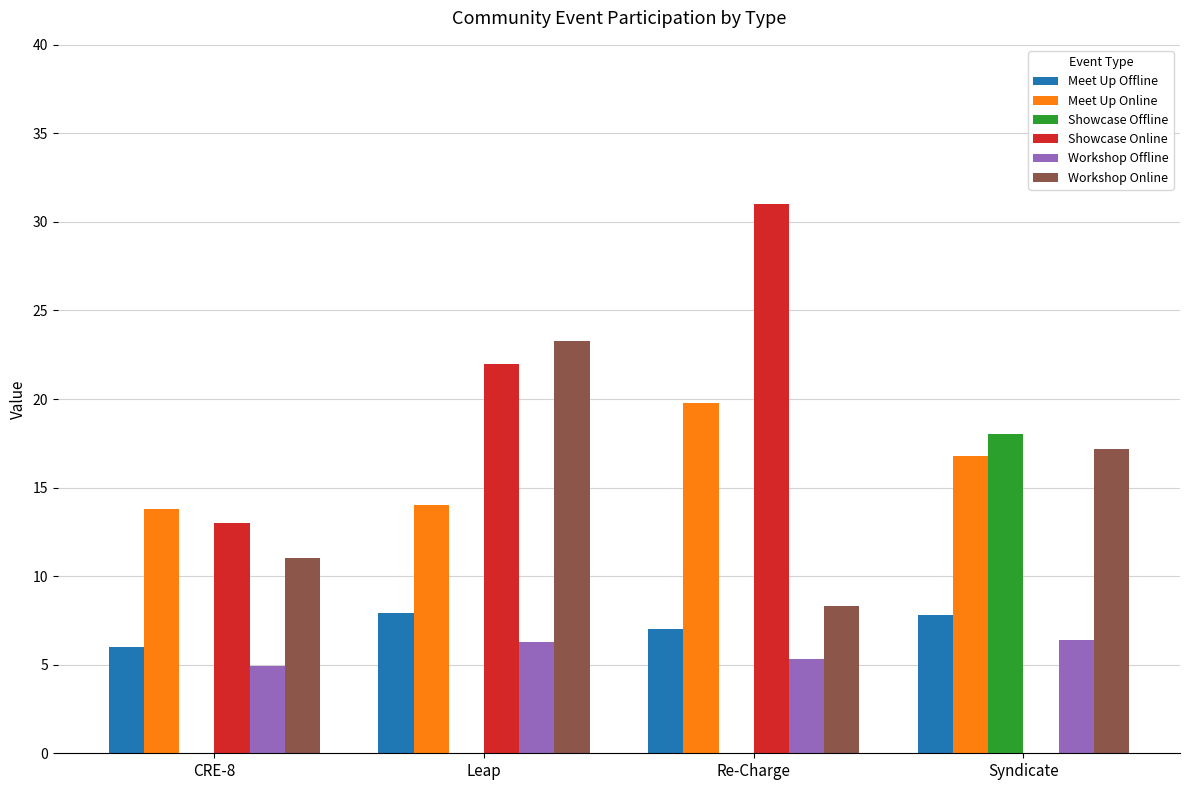

At which label is Meet Up Online closest to 16?

Syndicate